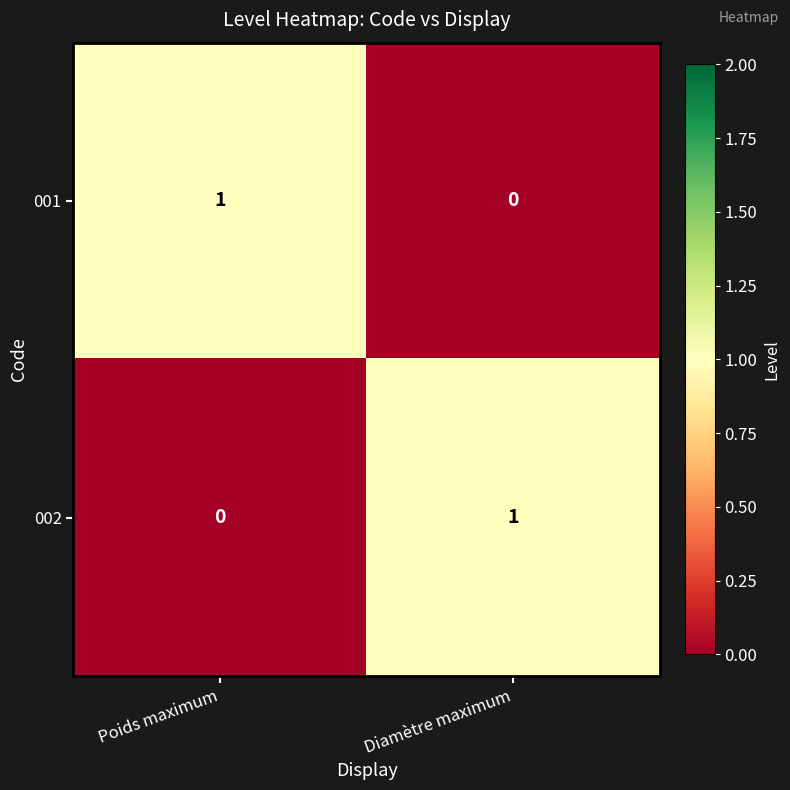

At which label does 001 reach its minimum?

Diamètre maximum